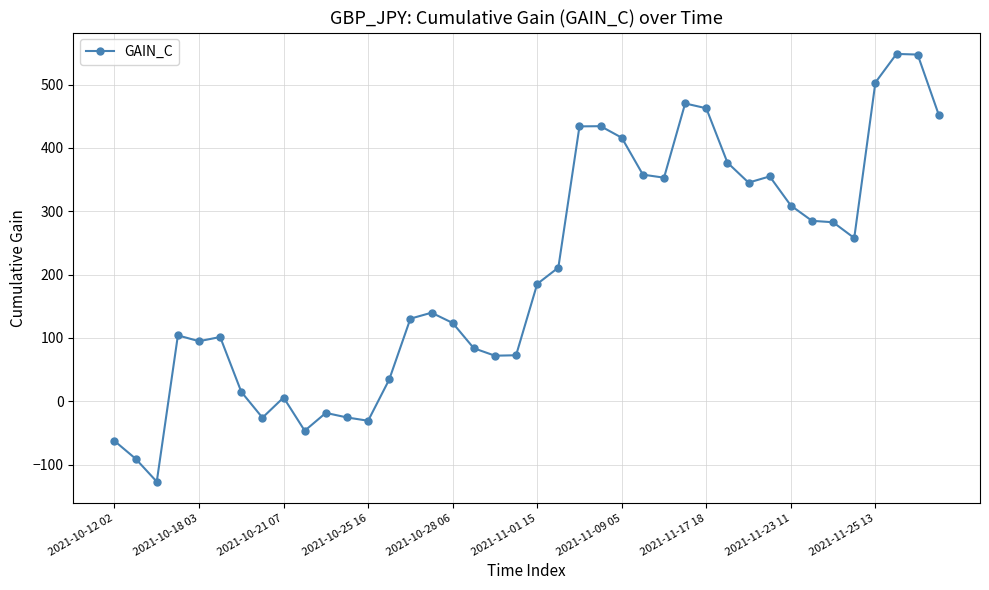

True or false: there are more than 2 points higher than both neighbors.

True